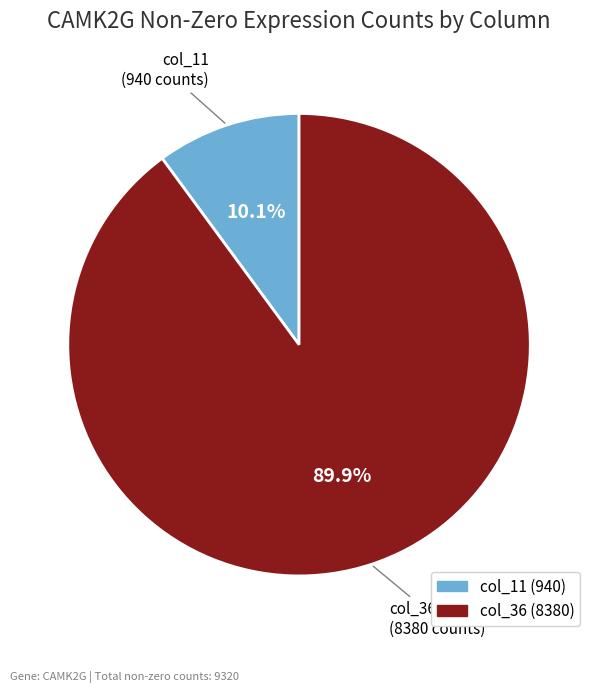

To the nearest percent, what is the combined percentage of col_36 (8380) and col_11 (940)?

100%